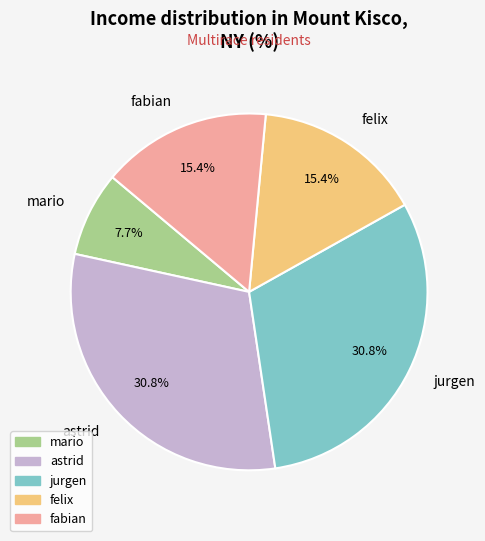

To the nearest percent, what is the difference between the felix and mario slice percentages?

8%